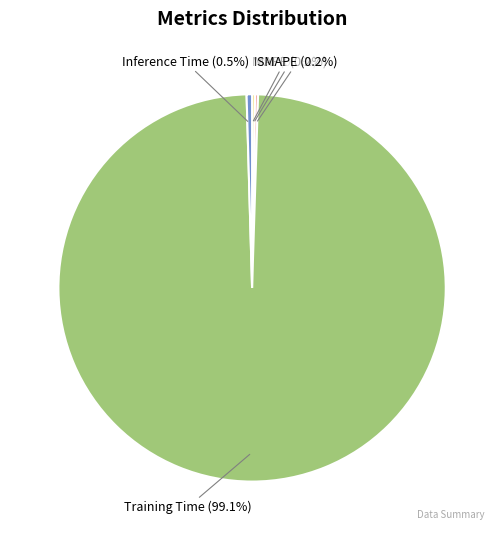

What is the majority slice?

Training Time